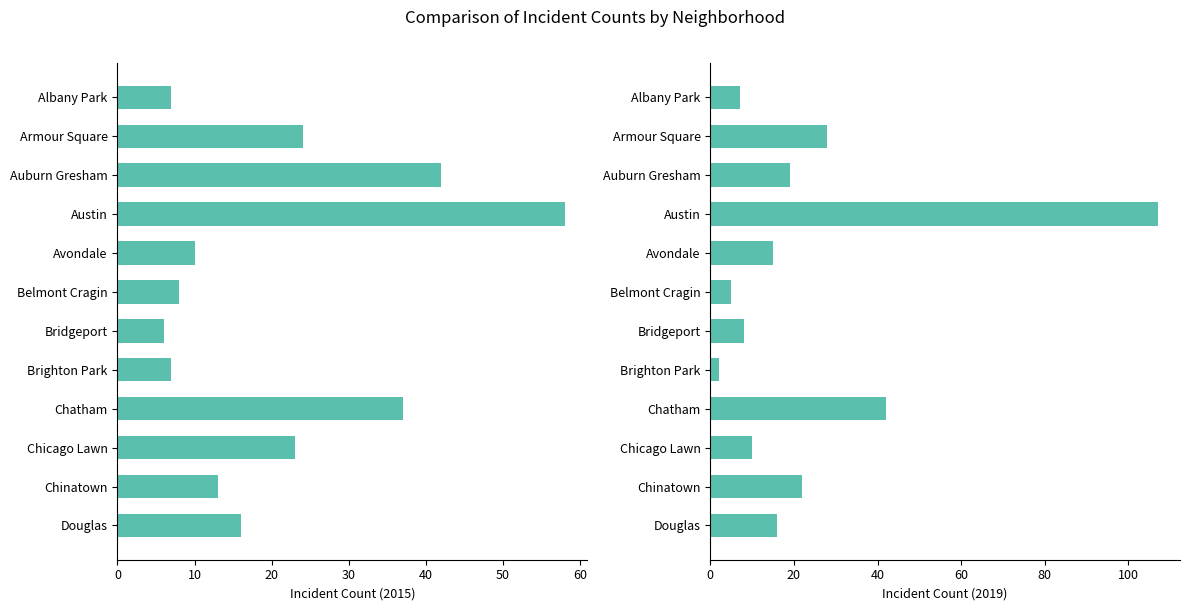

The 2018 series shows 5 at Chicago Lawn. True or false?

False